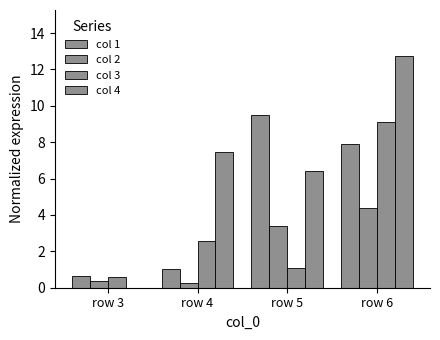

What is the difference between the second highest and second lowest values in the col 2 series?

3.0